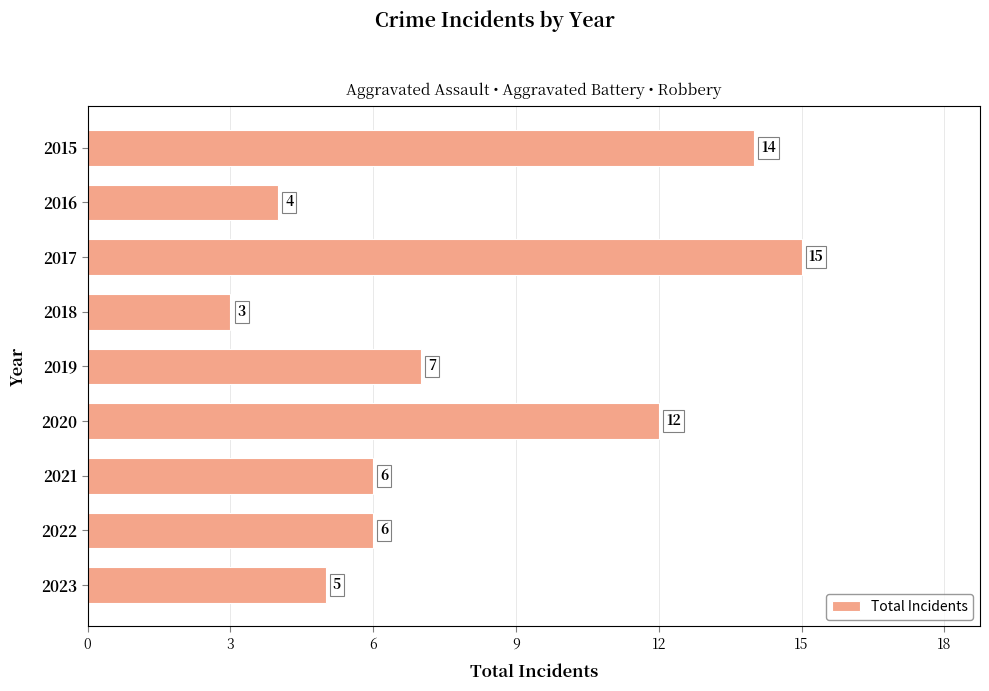

Where is the data nearest to the value 9?

2019